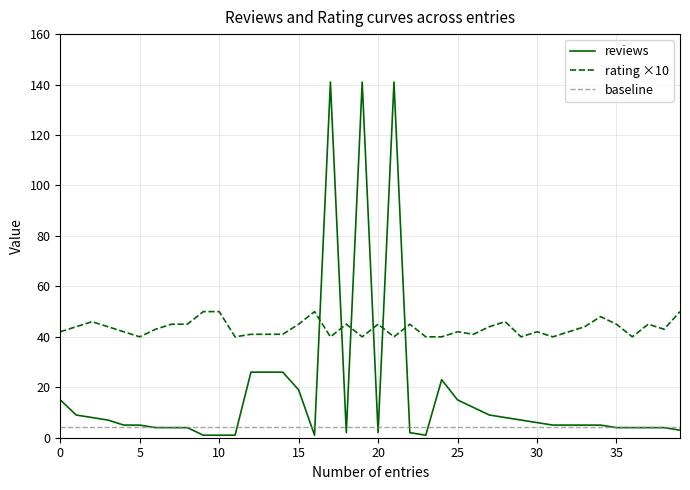

Reading left to right, what are all the values shown in this chart?

reviews: 15.0	9.0	8.0	7.0	5.0	5.0	4.0	4.0	4.0	1.0	1.0	1.0	26.0	26.0	26.0	19.0	1.0	141.0	2.0	141.0	2.0	141.0	2.0	1.0	23.0	15.0	12.0	9.0	8.0	7.0	6.0	5.0	5.0	5.0	5.0	4.0	4.0	4.0	4.0	3.0
rating ×10: 42.0	44.0	46.0	44.0	42.0	40.0	43.0	45.0	45.0	50.0	50.0	40.0	41.0	41.0	41.0	45.0	50.0	40.0	45.0	40.0	45.0	40.0	45.0	40.0	40.0	42.0	41.0	44.0	46.0	40.0	42.0	40.0	42.0	44.0	48.0	45.0	40.0	45.0	43.0	50.0
baseline: 4.3	4.3	4.3	4.3	4.3	4.3	4.3	4.3	4.3	4.3	4.3	4.3	4.3	4.3	4.3	4.3	4.3	4.3	4.3	4.3	4.3	4.3	4.3	4.3	4.3	4.3	4.3	4.3	4.3	4.3	4.3	4.3	4.3	4.3	4.3	4.3	4.3	4.3	4.3	4.3